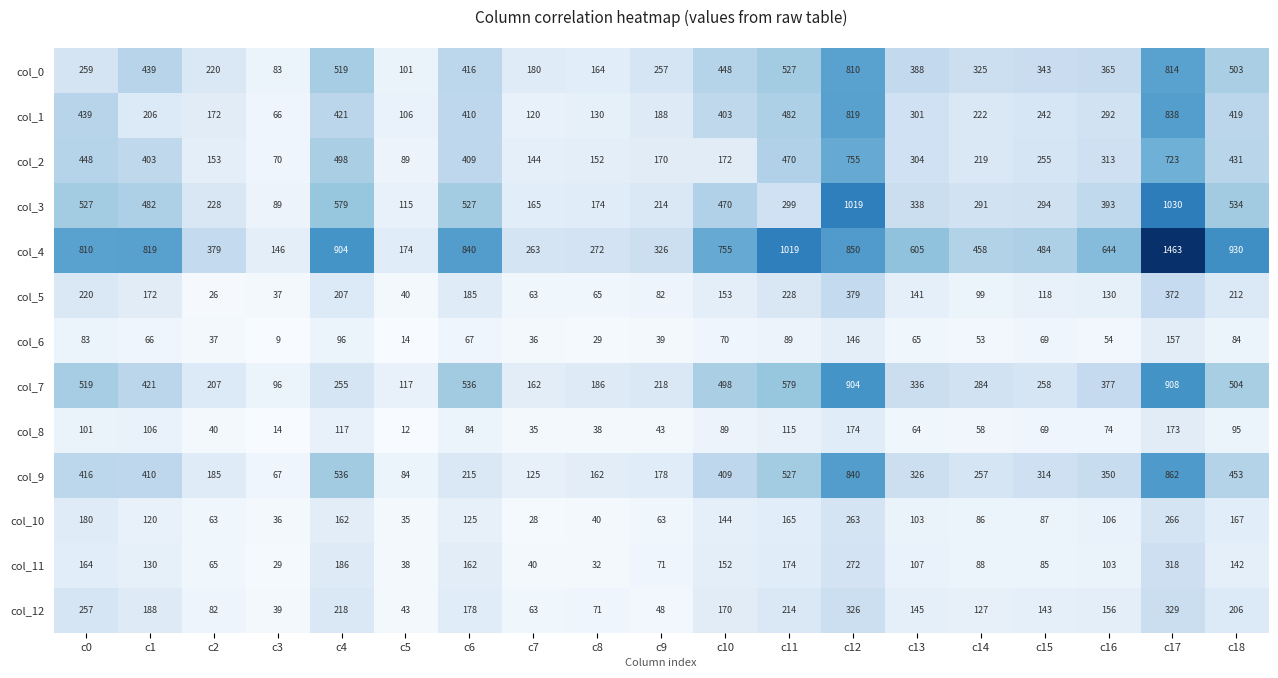

At which label is col_8 closest to 93?

c18